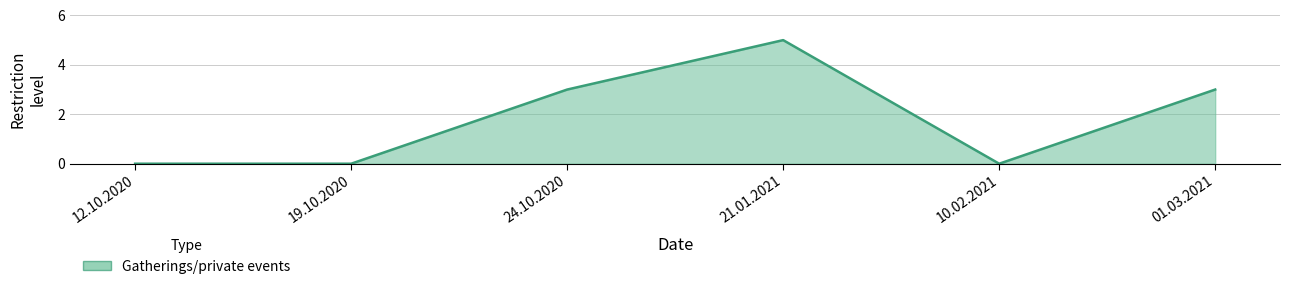

Count the number of categories in the chart.

6